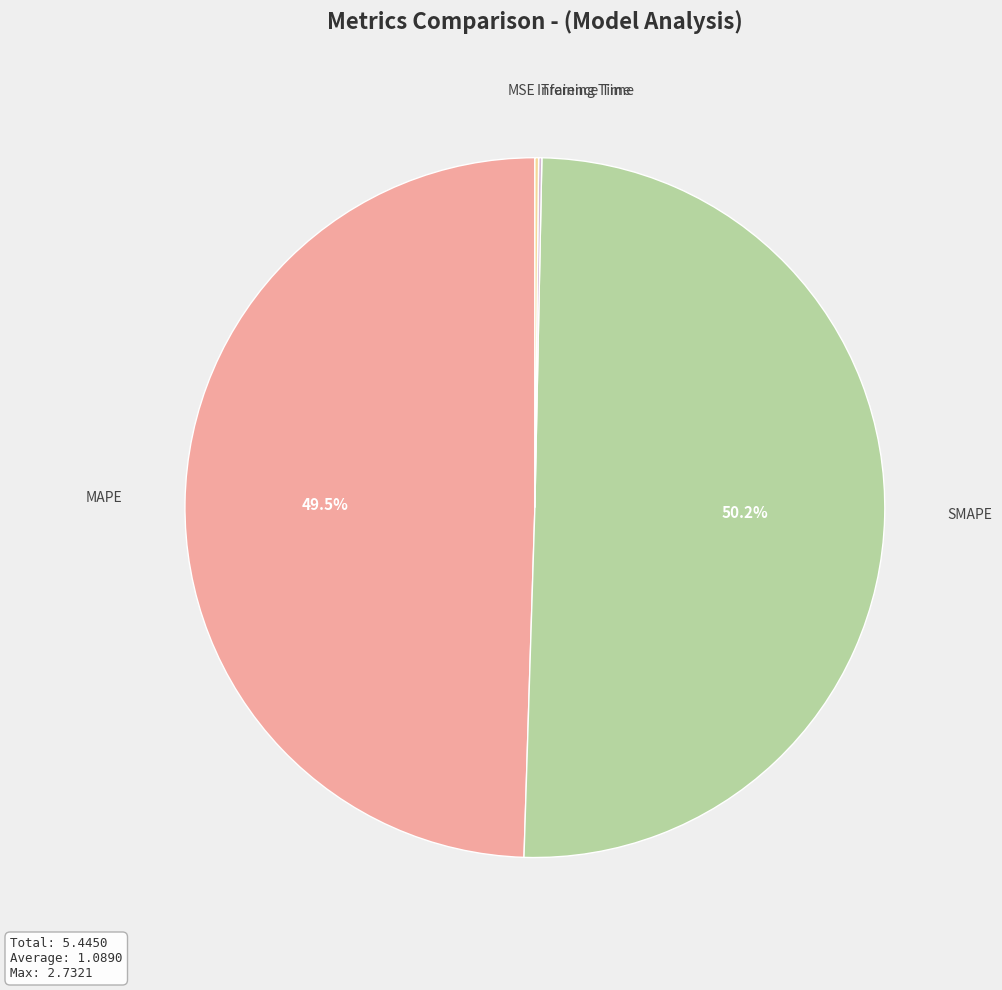

Which category has the biggest portion of the pie?

SMAPE